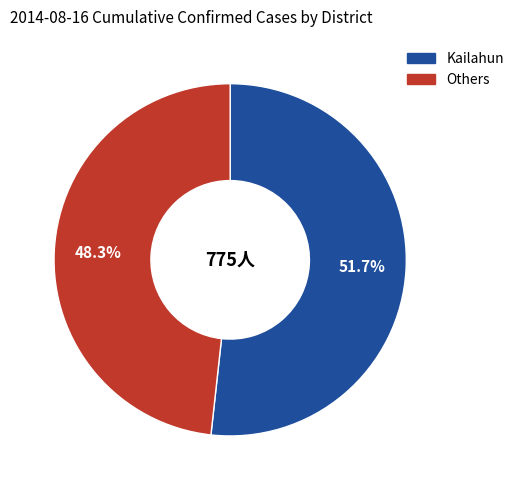

Is there a majority slice in this chart?

Yes